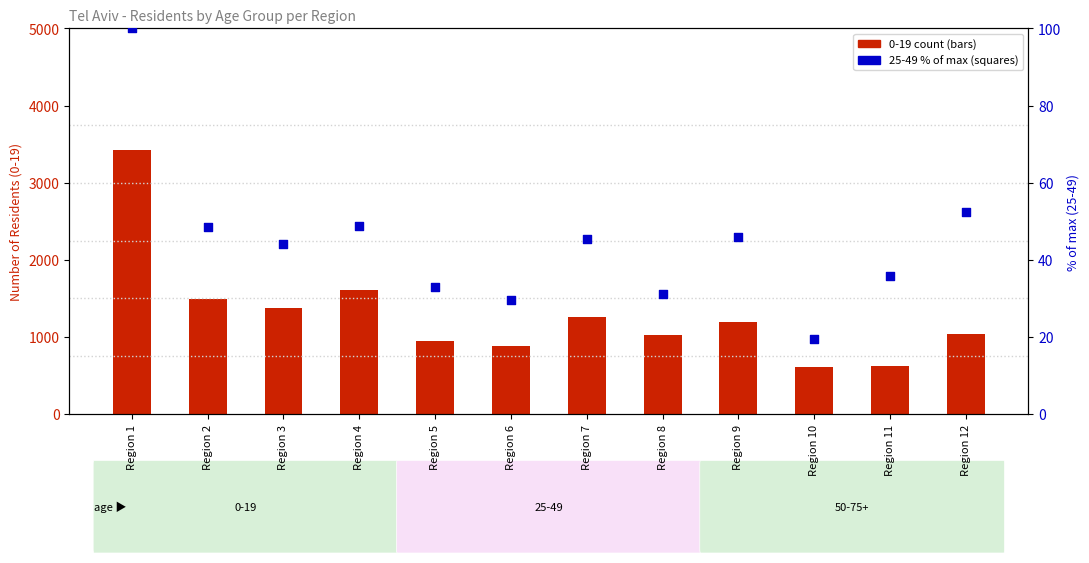

Is the value of 0-19 (count) at Region 7 greater than the value of 25-49 (% of max) at Region 2?

Yes